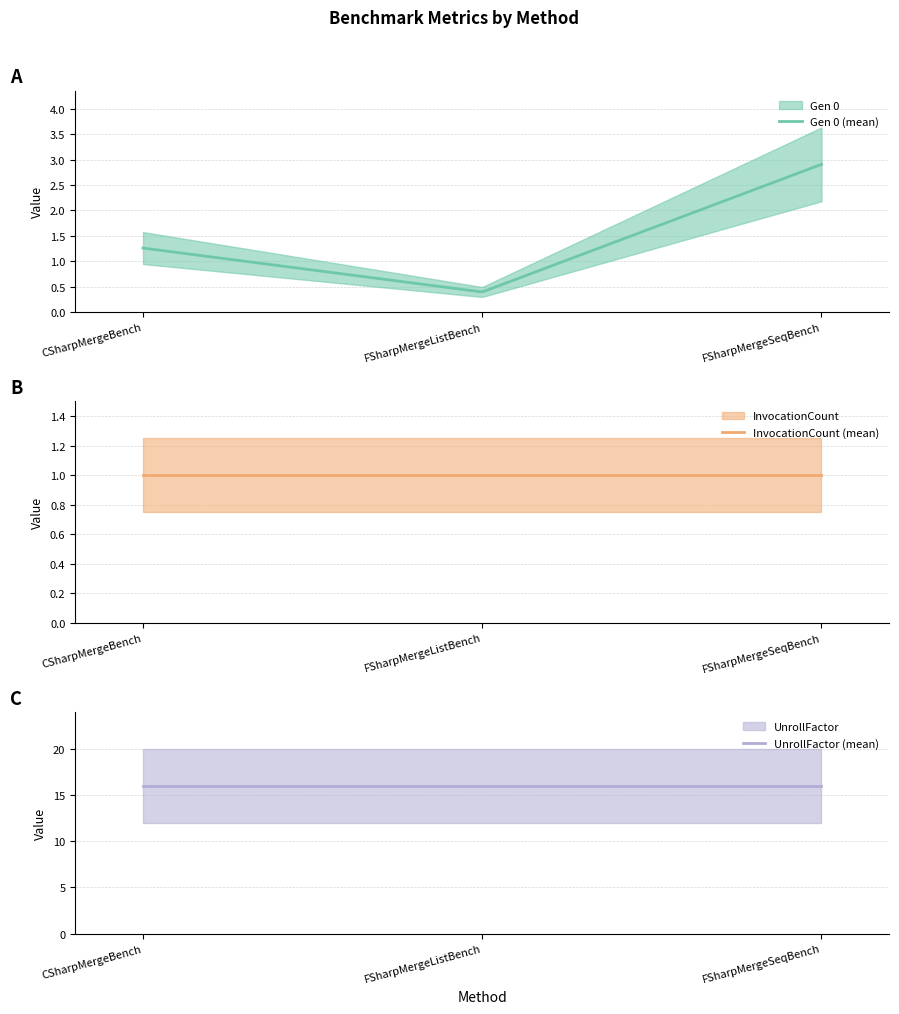

Between CSharpMergeBench and FSharpMergeListBench, which series saw the biggest shift?

Gen 0